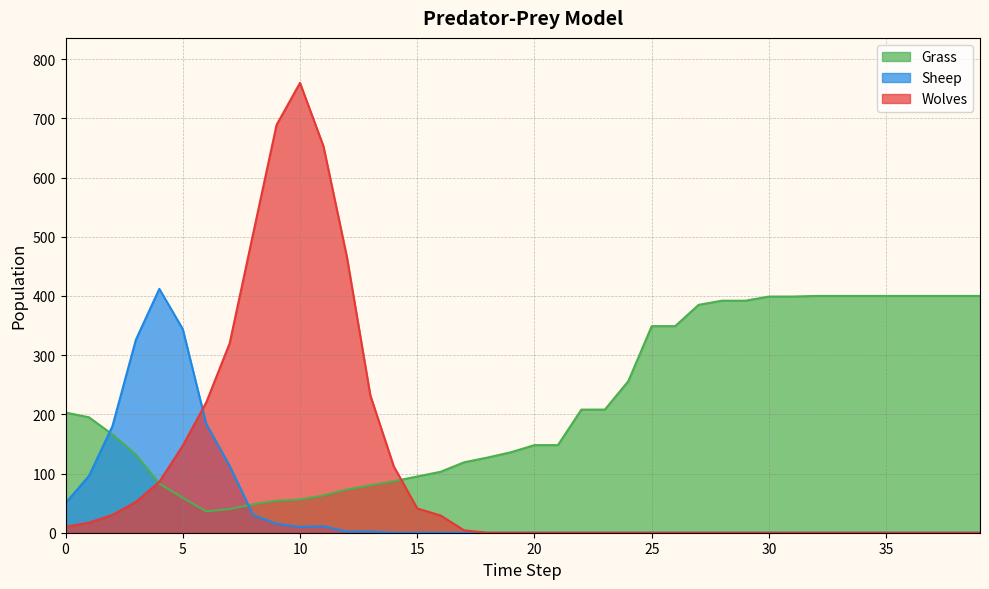

Between which two adjacent categories do Grass and Wolves first intersect?

3 and 4